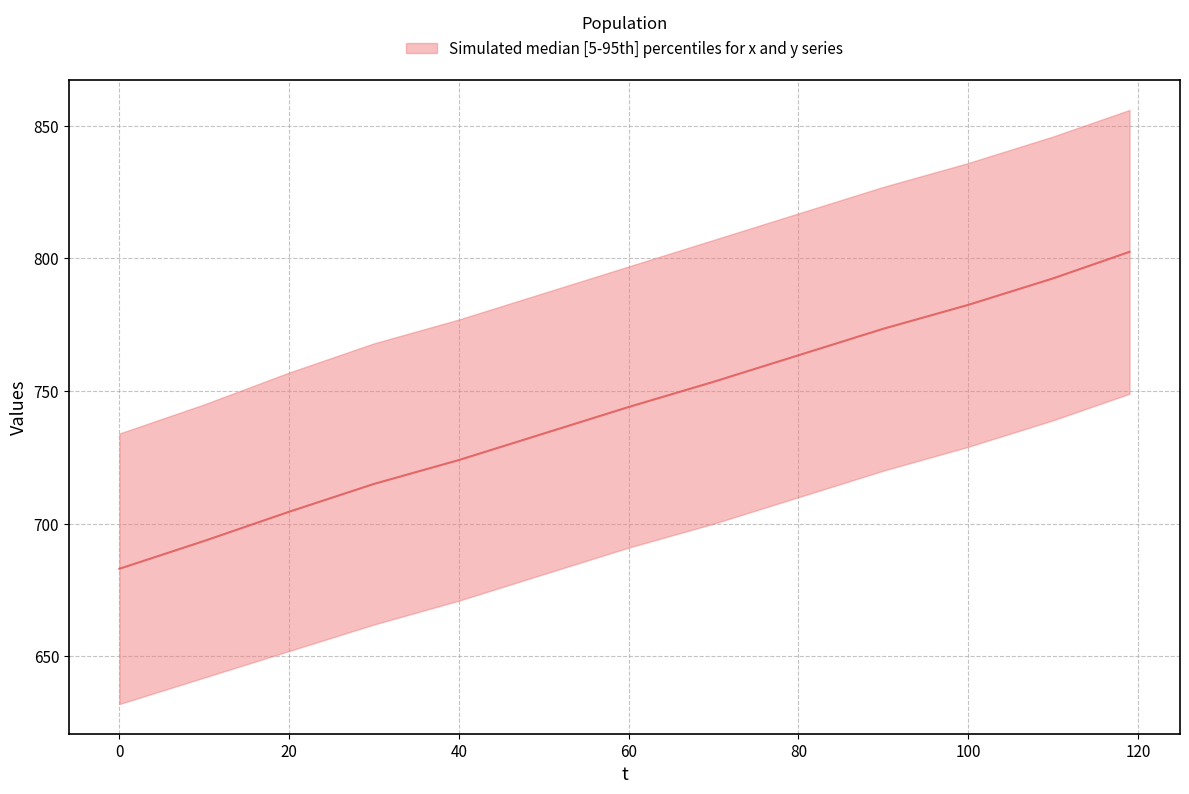

What is the sum of all values?

9666.0